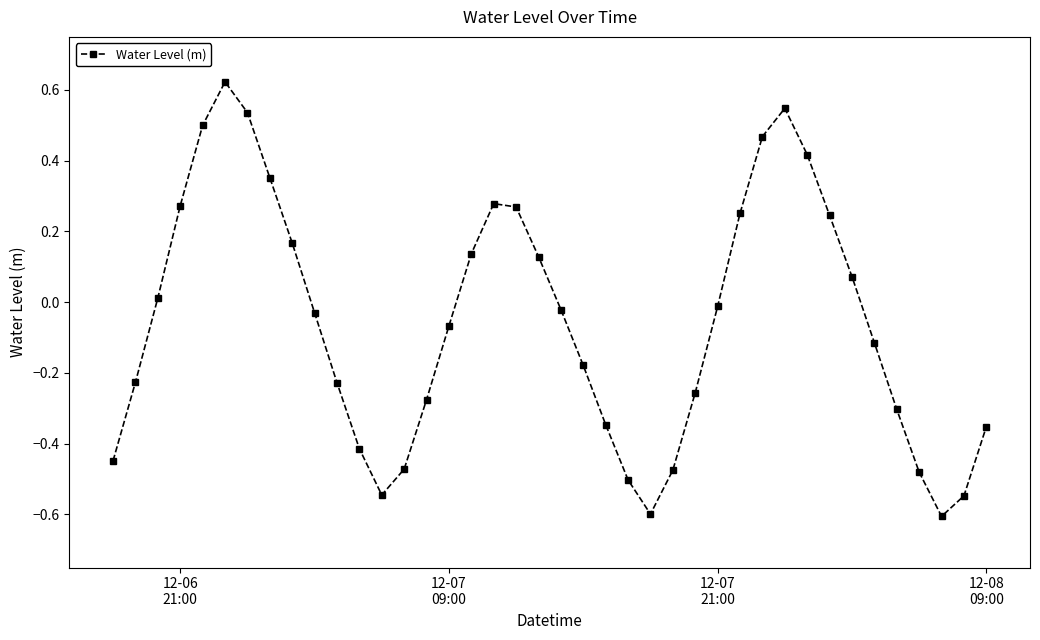

What is the sum of all values?

-2.2